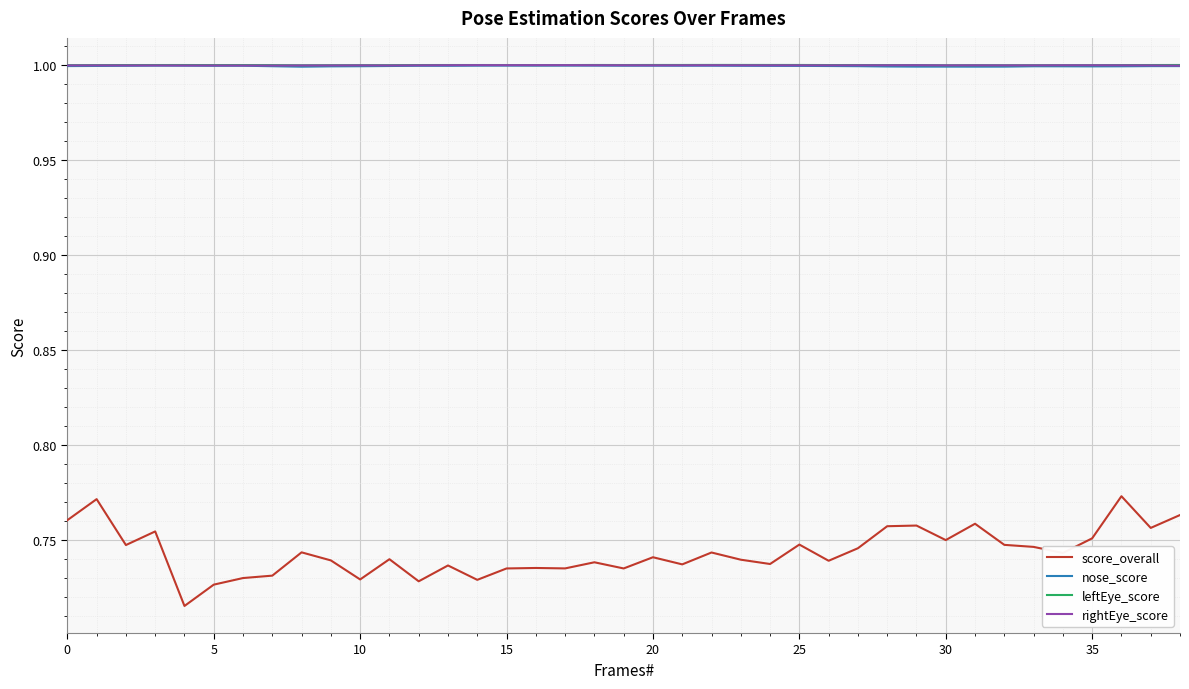

Which series has the largest range (max minus min)?

score_overall